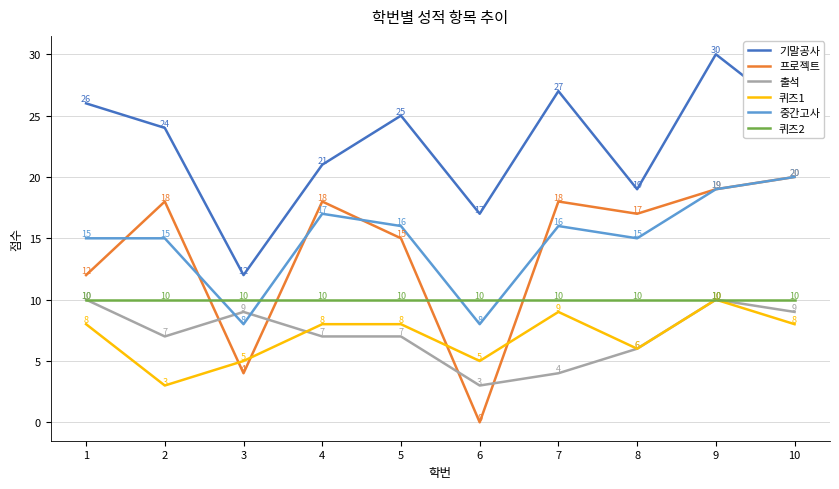

At which label is 출석 closest to 6?

8